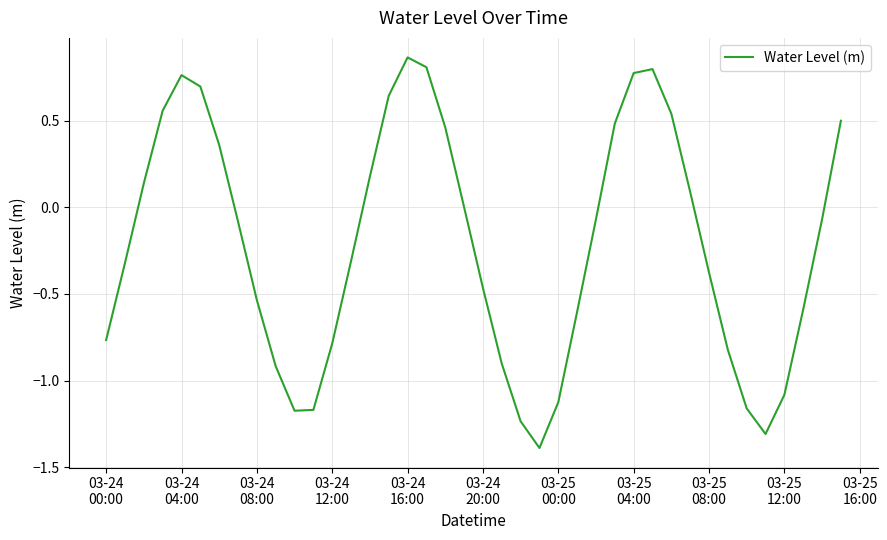

How many series are shown in this chart?

1